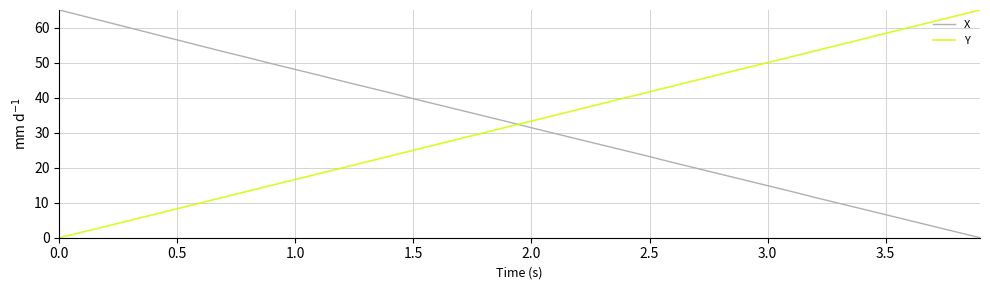

What is the highest value of the X series?

65.0